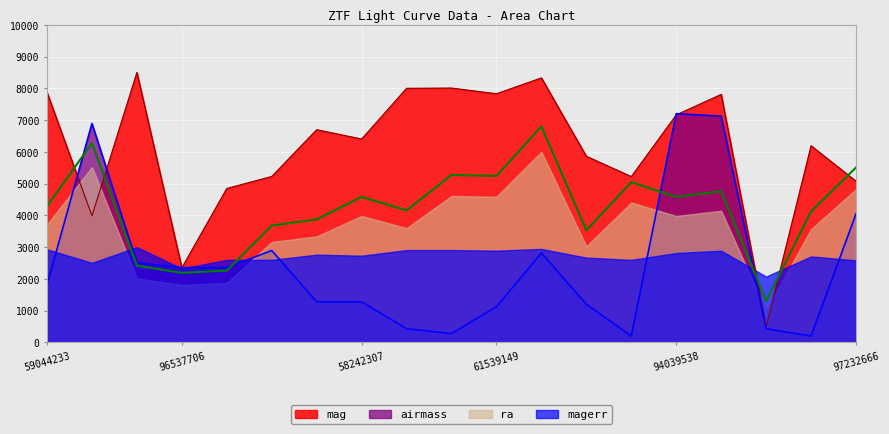

The value of mag at 58242307 is 4365.1. True or false?

False